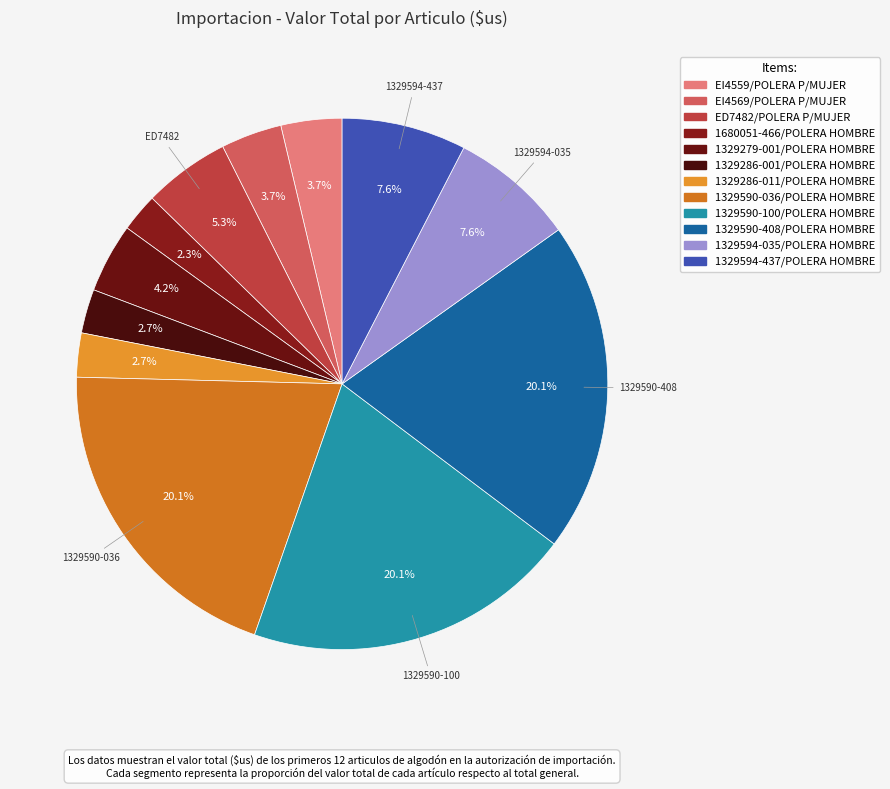

The 1329286-001/POLERA HOMBRE slice represents 3% of the pie. True or false?

True